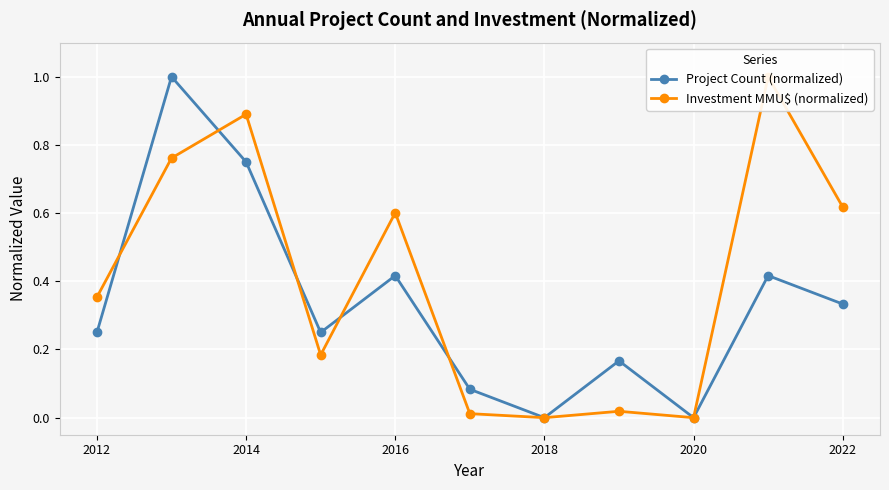

The value of Project Count (normalized) at 2018 is 0.0. True or false?

True